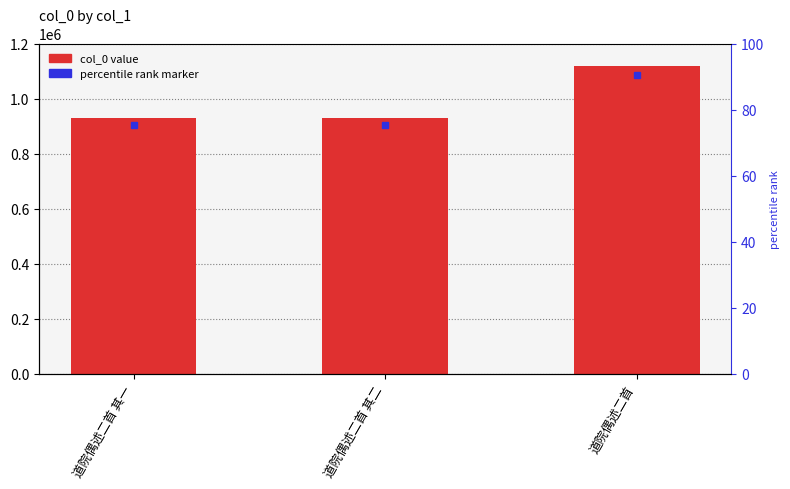

How many bars are there in total?

3